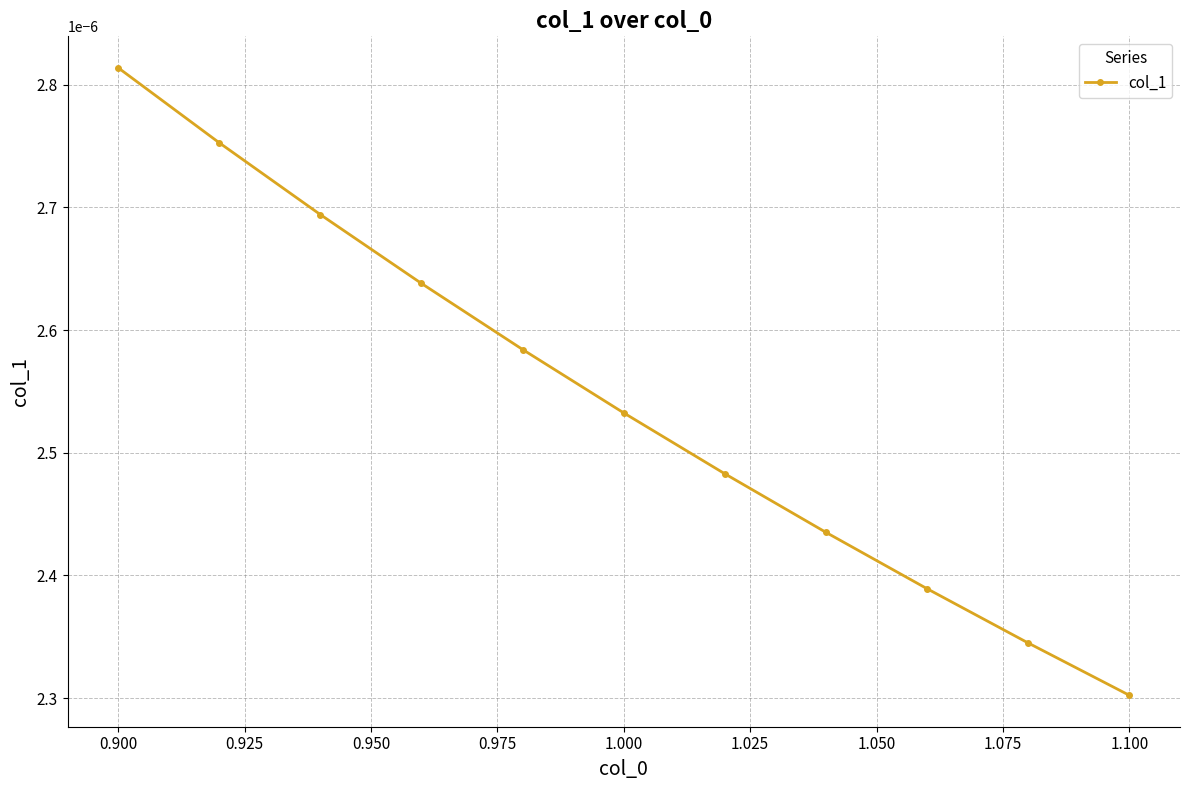

True or false: the data has more than 0 interior local peaks.

False